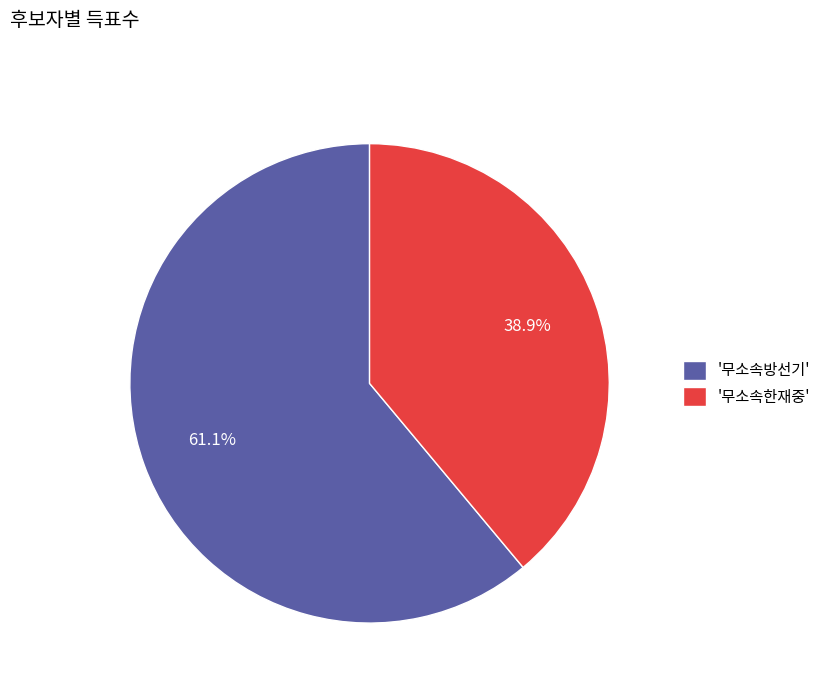

Approximately how many times larger is the value at '무소속방선기' compared to '무소속한재중'?

1.6